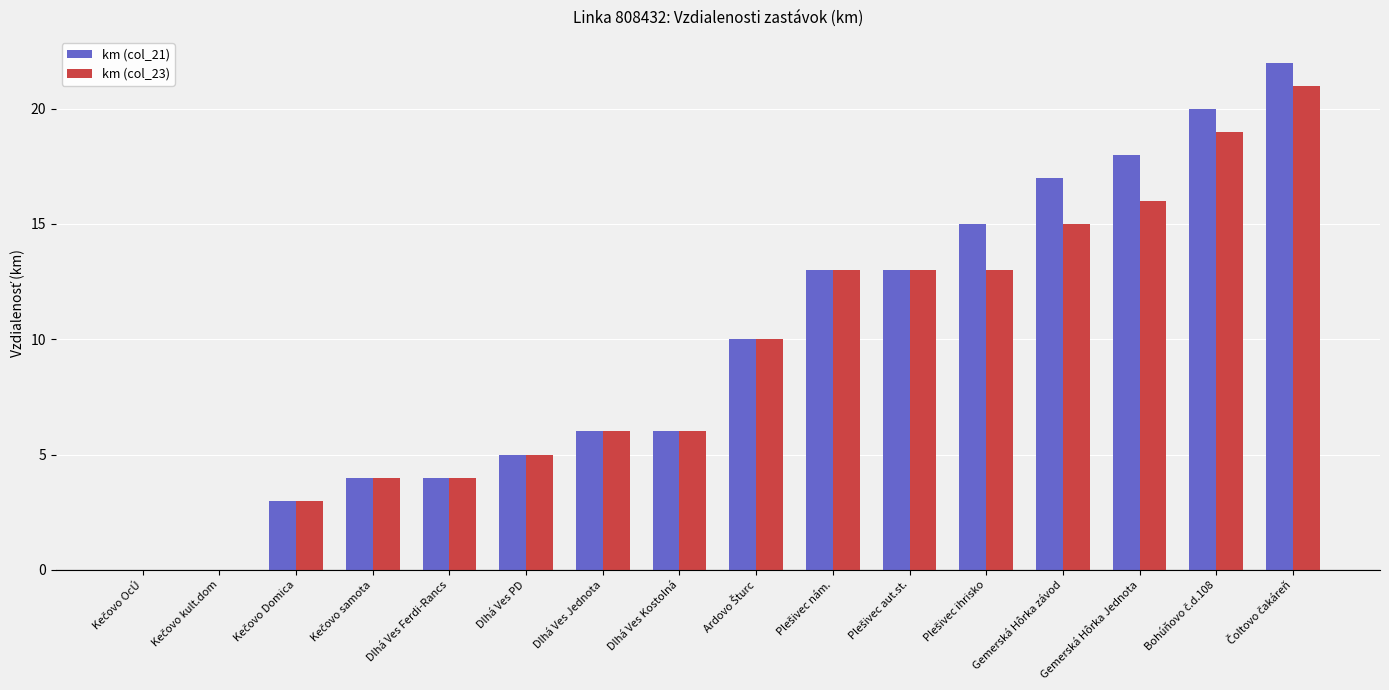

What is the greatest value displayed?

22